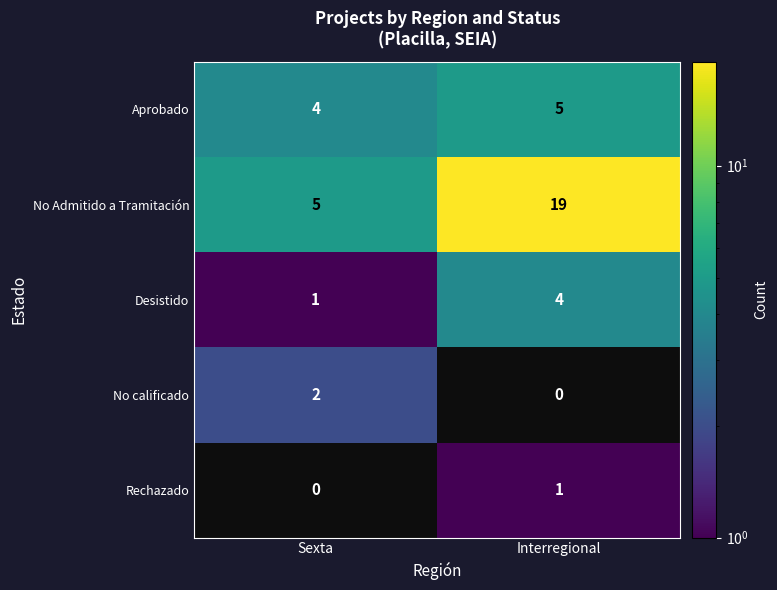

Where is Aprobado nearest to the value 4?

Sexta